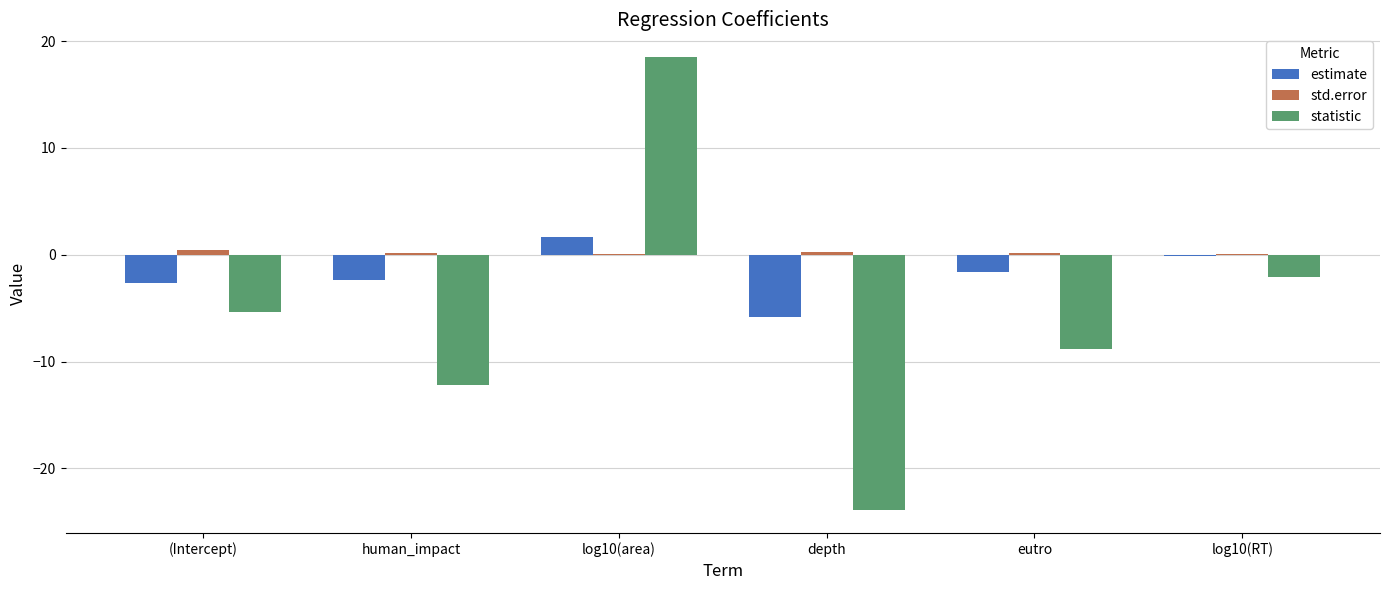

Between log10(area) and eutro, which series saw the biggest shift?

statistic